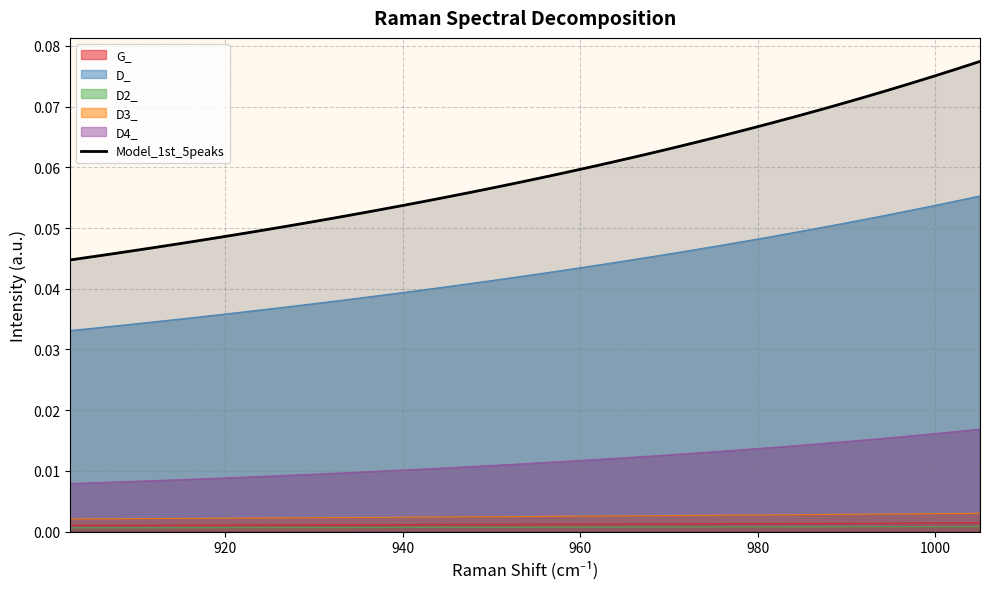

True or false: D4_ and G_ intersect in this chart.

False